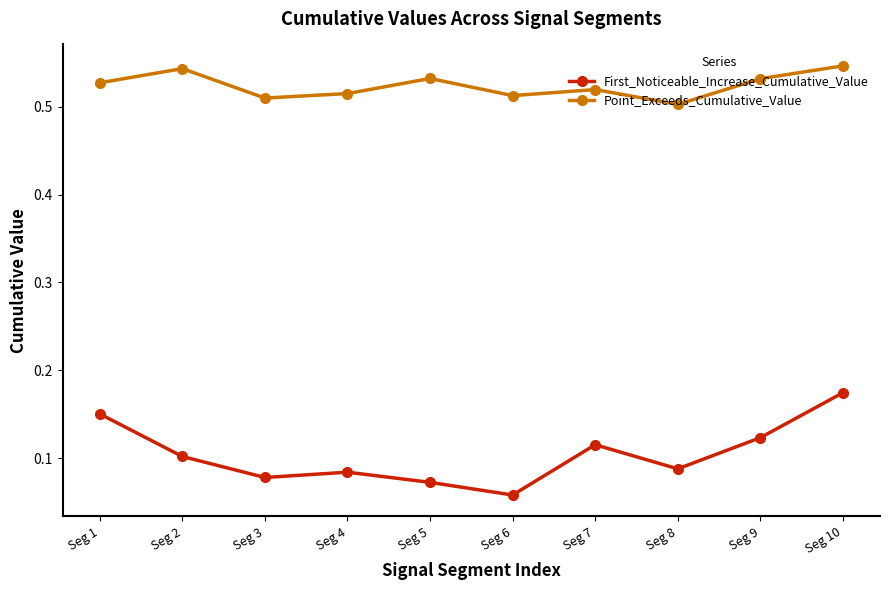

What is the total value across all series at Seg 7?

0.6